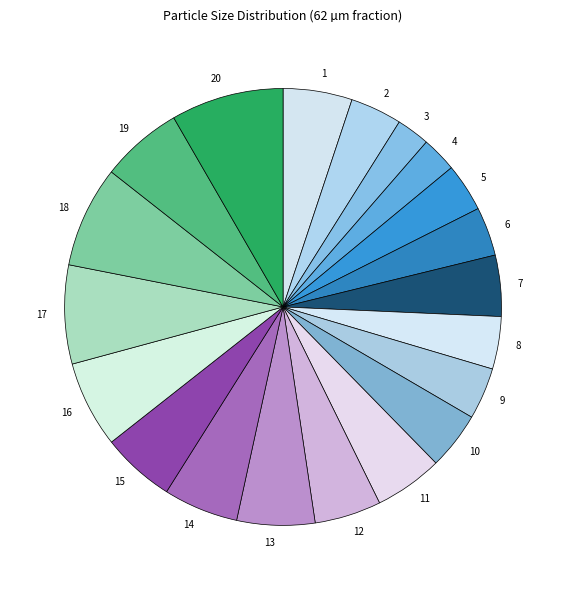

Which category has the biggest portion of the pie?

20